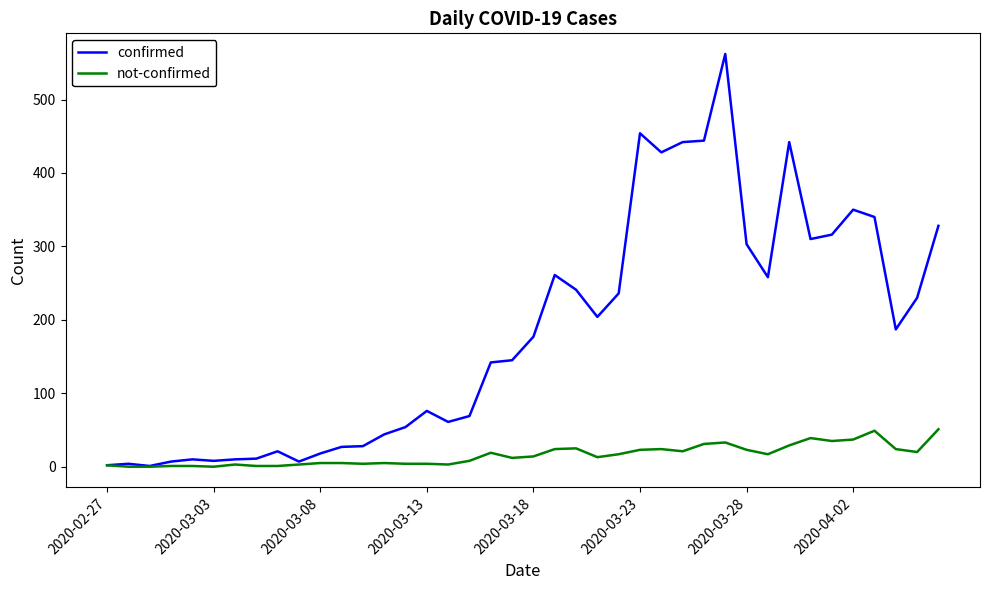

Which series has the largest range (max minus min)?

confirmed